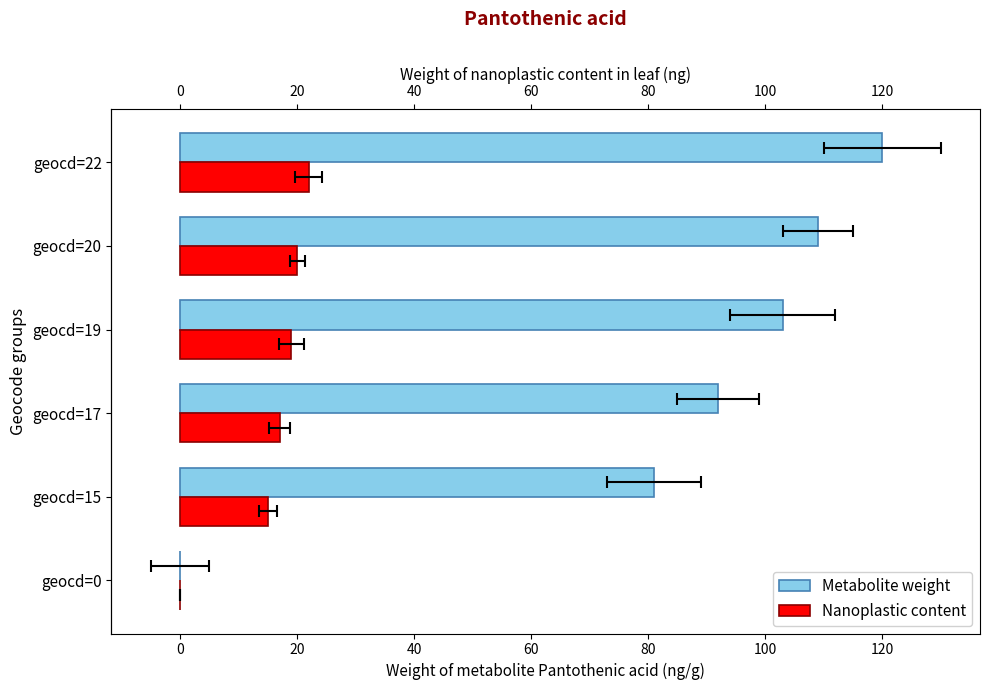

Rank the series at geocd=17 from highest to lowest value.

Metabolite weight, Nanoplastic content